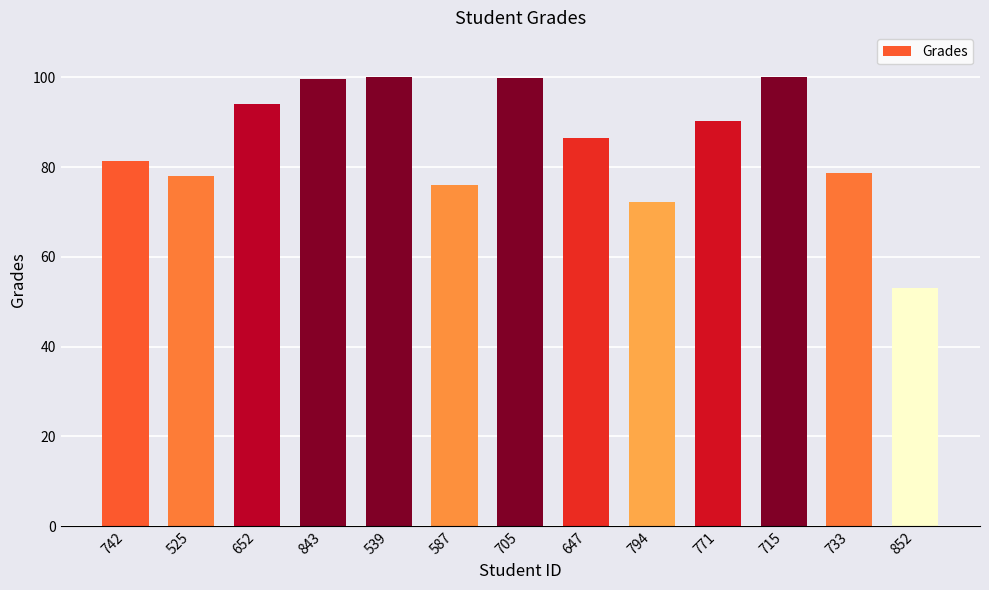

What is the label of the 10th bar from the right?

843